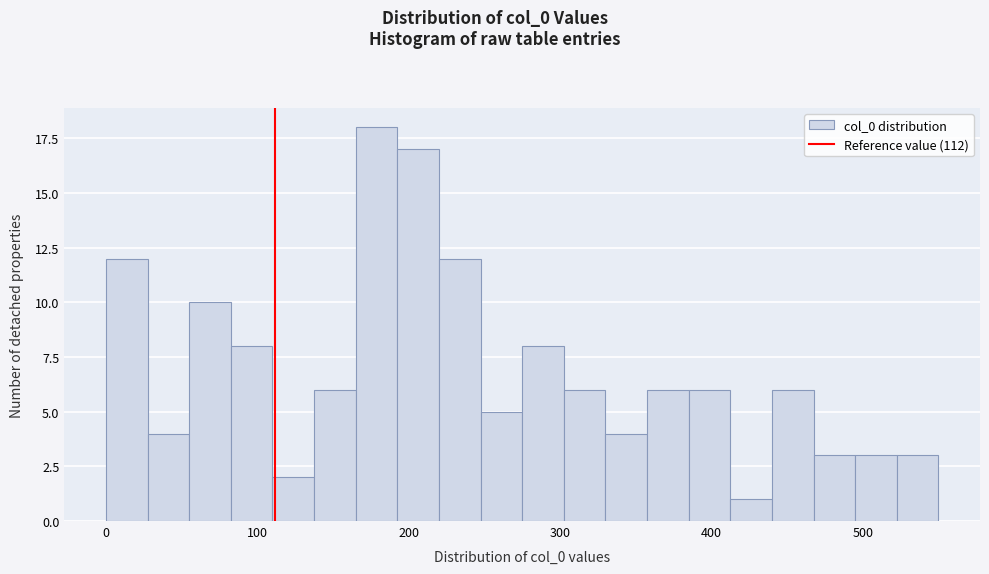

Around what value on the x-axis is the tallest bar? Give the approximate position of its centre, as read against the axis.

180